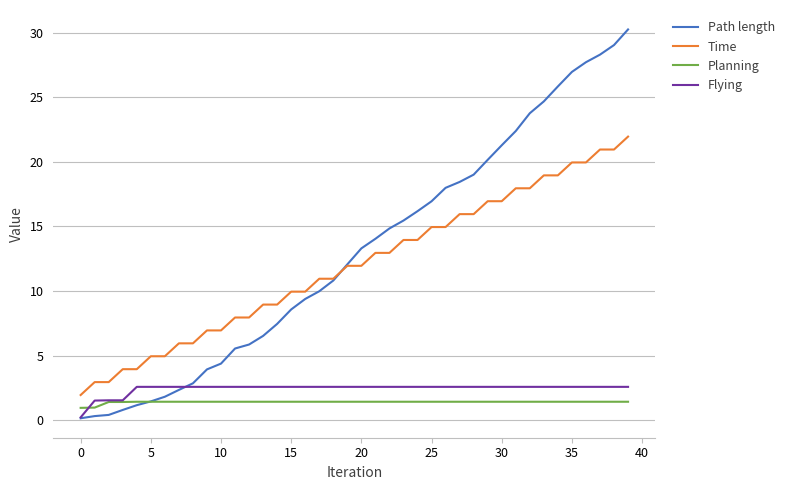

How many values in the Time series exceed 11?

21